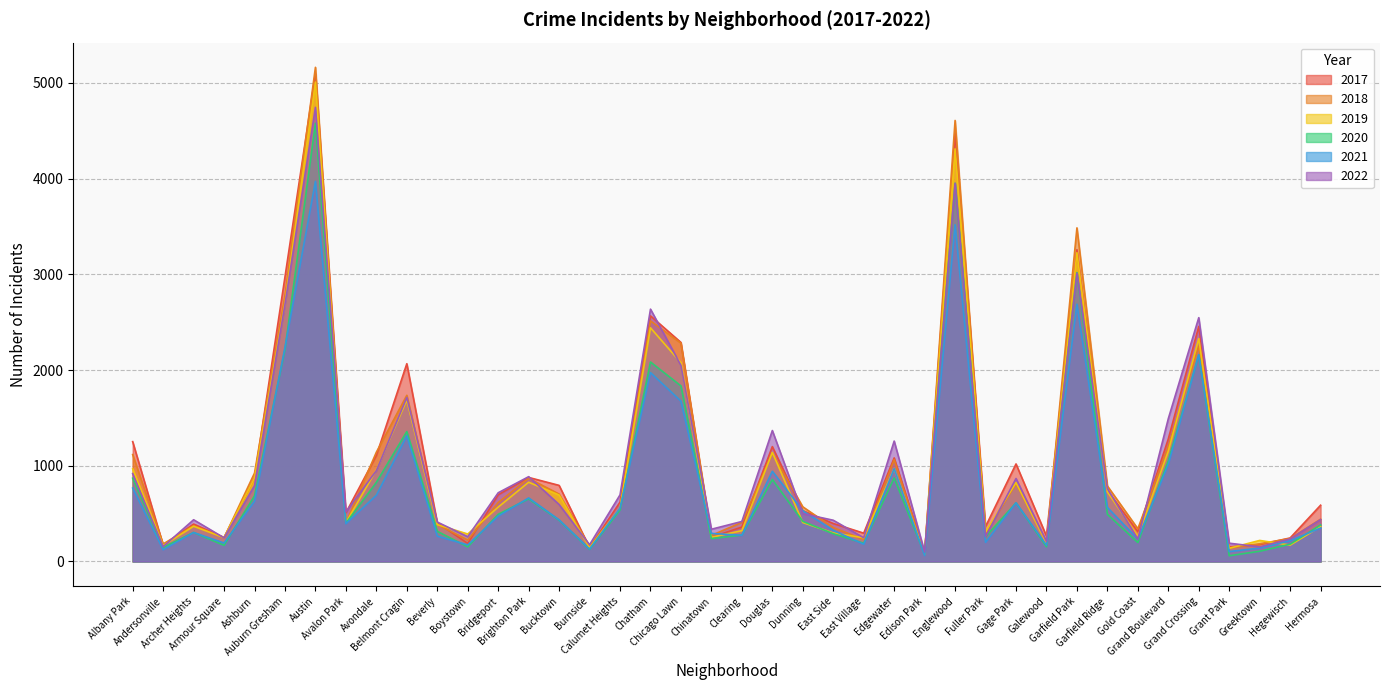

True or false: 2022 has a value of 918 at Albany Park.

True